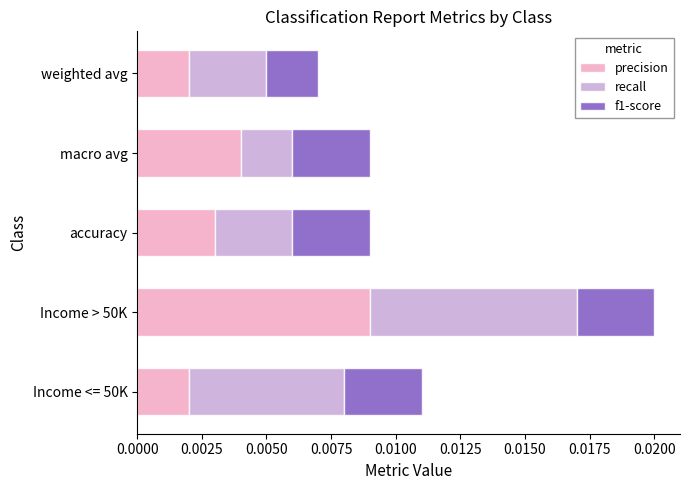

Which category has the highest value in the precision series?

Income > 50K